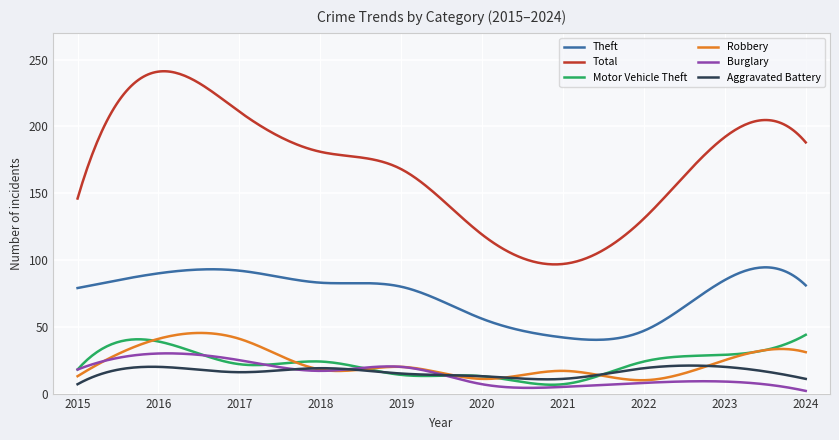

At which label does Burglary reach its minimum?

2024